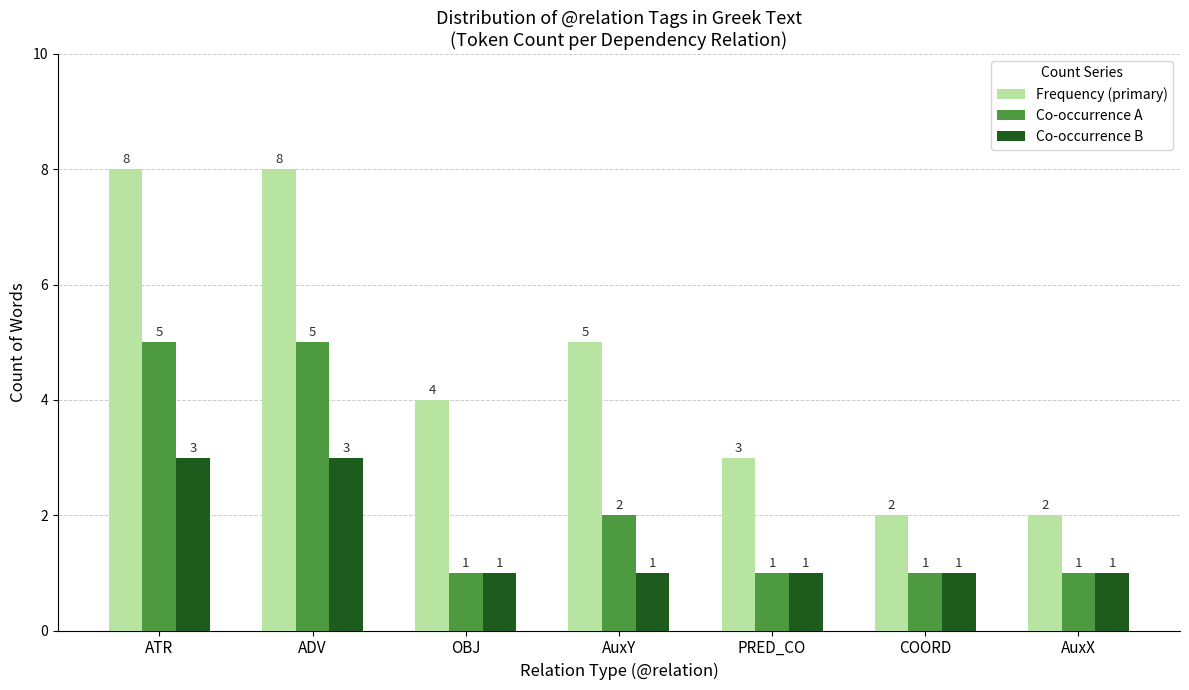

Rank the series by their maximum value, from lowest to highest.

Co-occurrence B, Co-occurrence A, Frequency (primary)